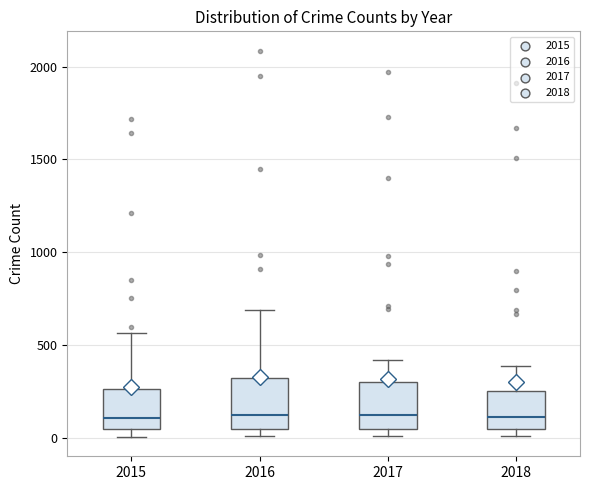

Reading left to right, read every box against the y-axis: the position of its median line, the range the box covers, and the ends of its whiskers. The values are not printed on the chart, so give them approximately, as read against the axis.

2015: median 100, box 50 to 250, whiskers 0 to 550
2016: median 150, box 50 to 300, whiskers 0 to 700
2017: median 100, box 50 to 300, whiskers 0 to 400
2018: median 100, box 50 to 250, whiskers 0 to 400